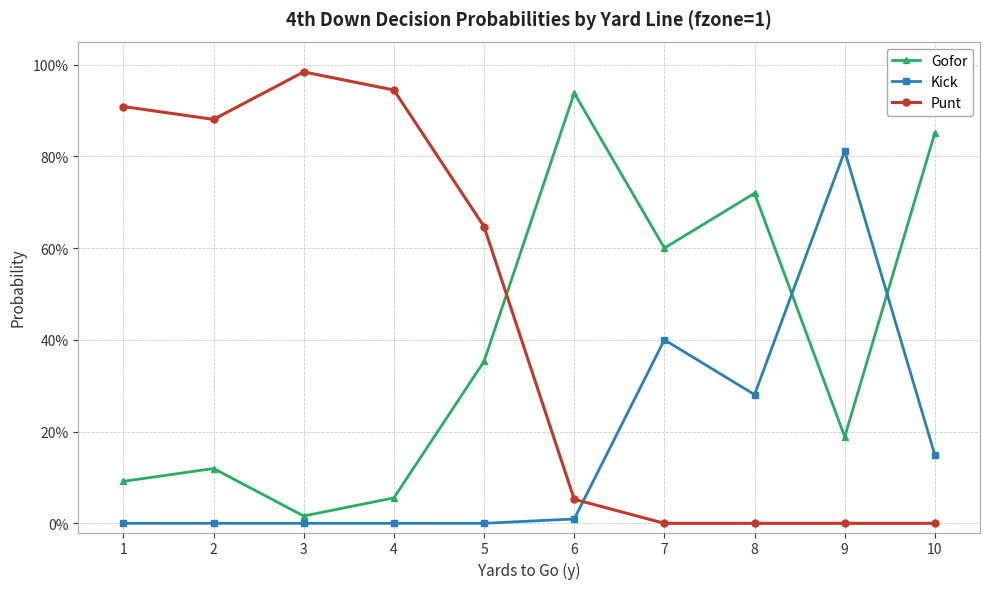

True or false: Gofor has more than 0 interior local peaks.

True